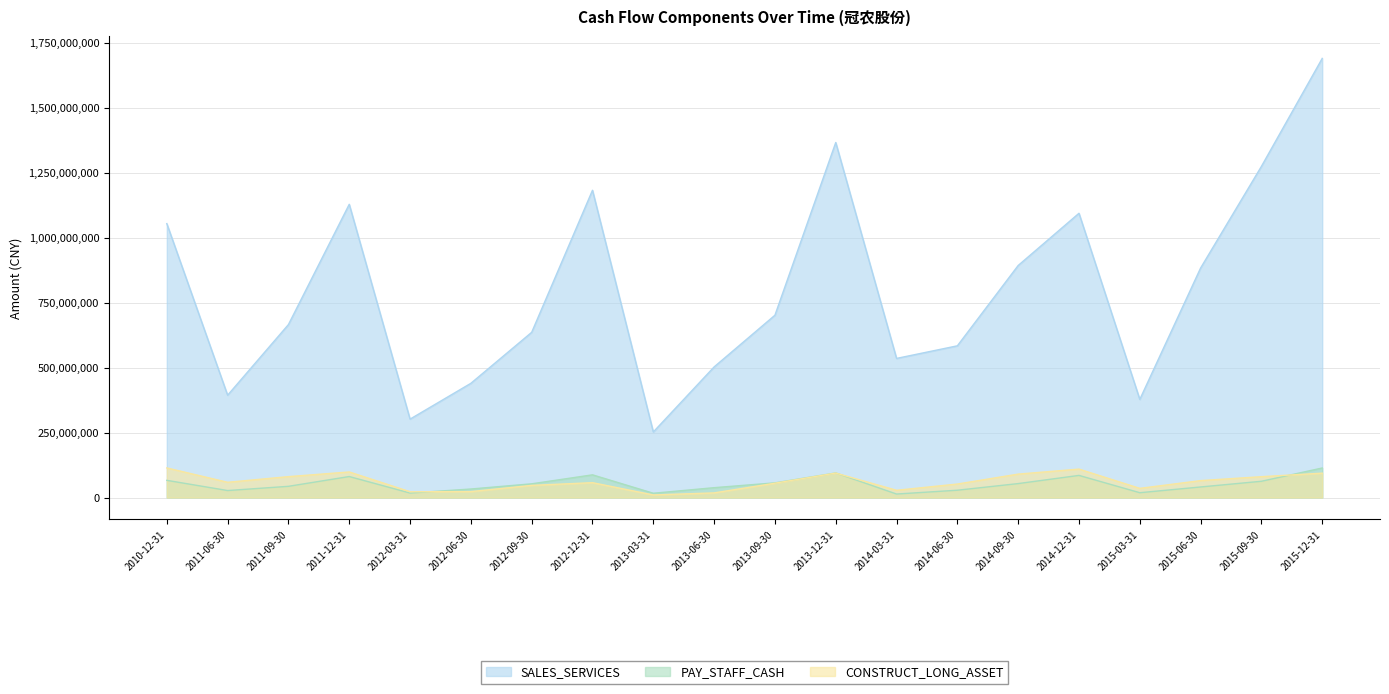

What is the difference between the CONSTRUCT_LONG_ASSET values at 2015-09-30 and 2012-09-30?

33454428.1